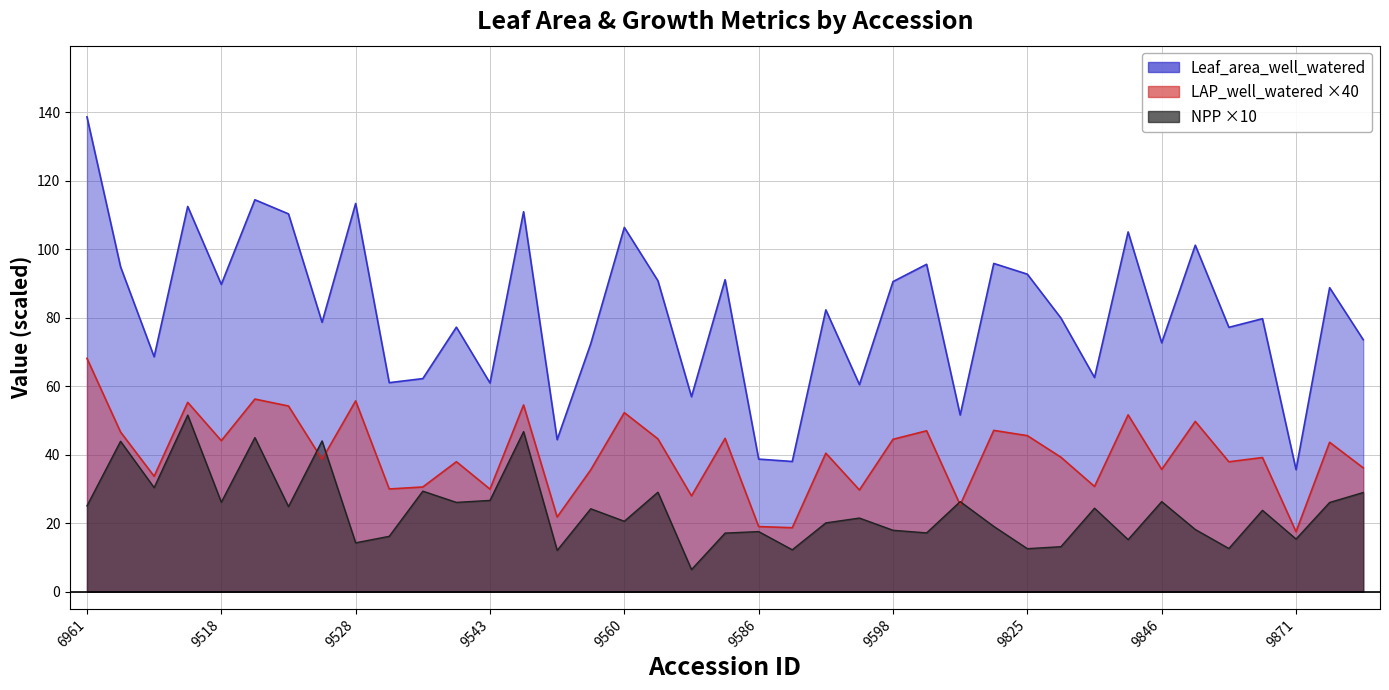

What is the sum of the LAP_well_watered values at 9871 and 9543?

47.5